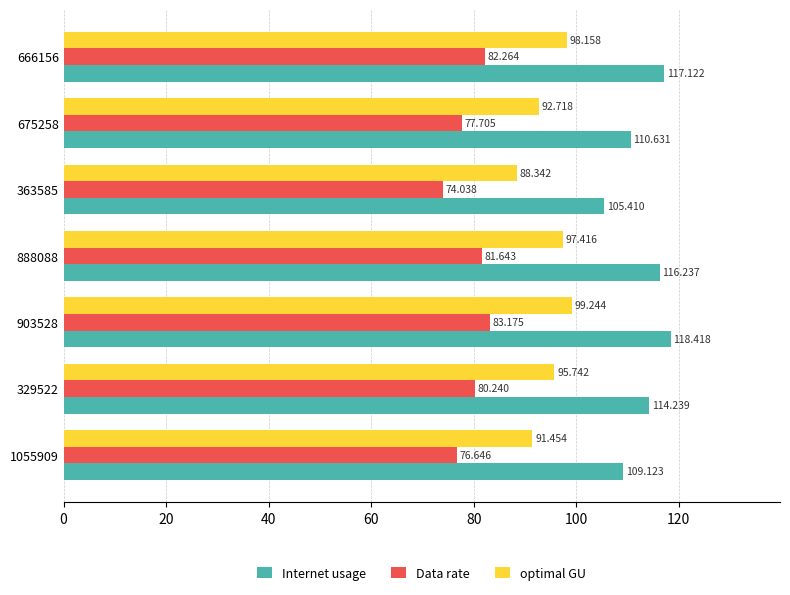

Which series changed the most between 1055909 and 903528?

Internet usage